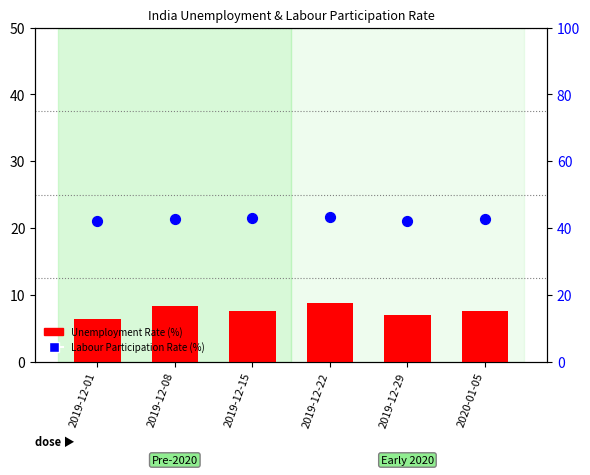

Which series contains the lowest Y value?

Unemployment Rate (%)